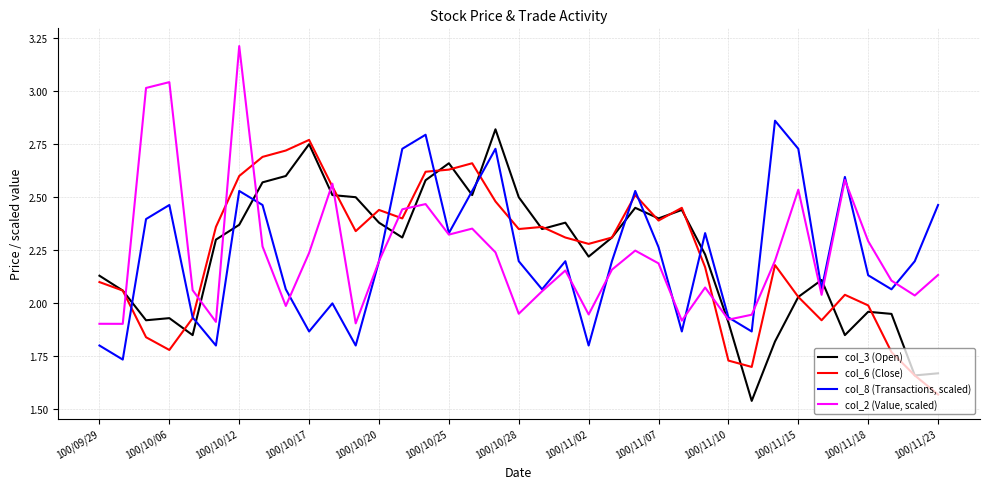

At how many categories does at least one series exceed 1?

37